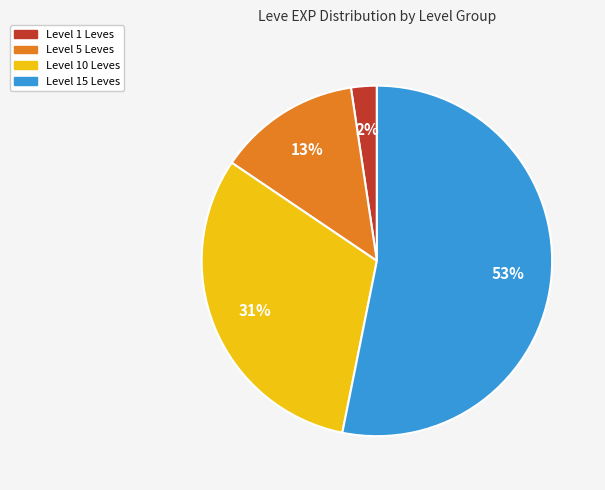

Is there any slice that represents more than half of the pie?

Yes